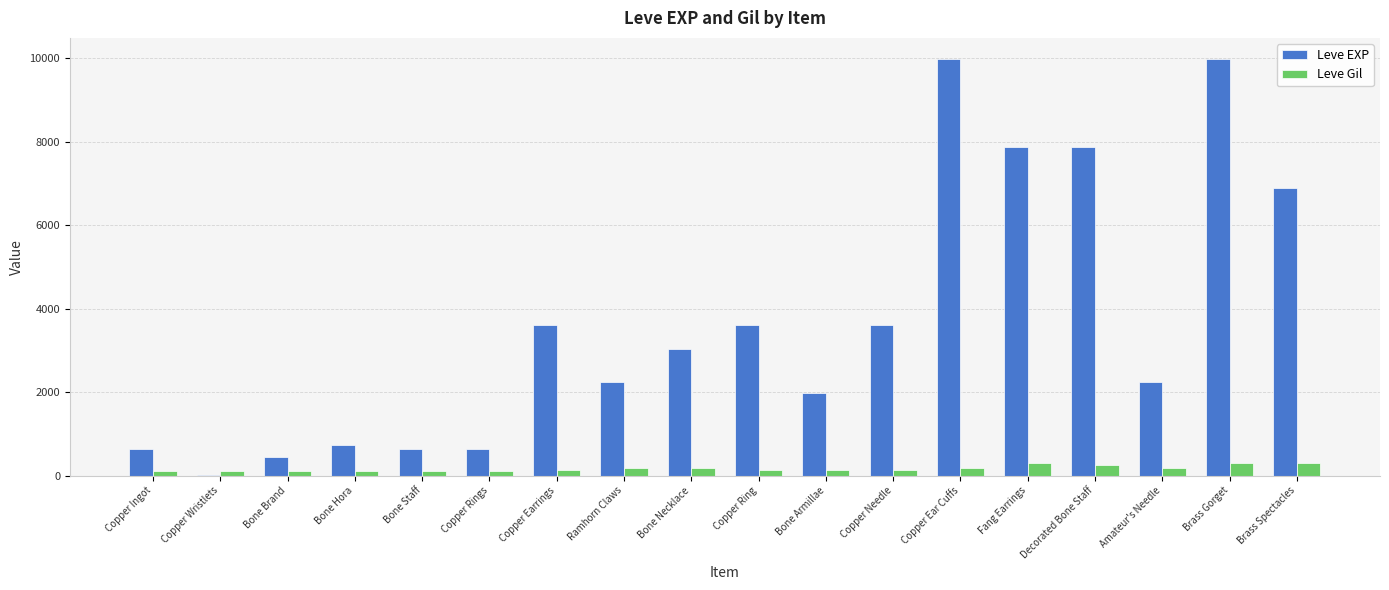

What is the sum of all Leve Gil values?

3029